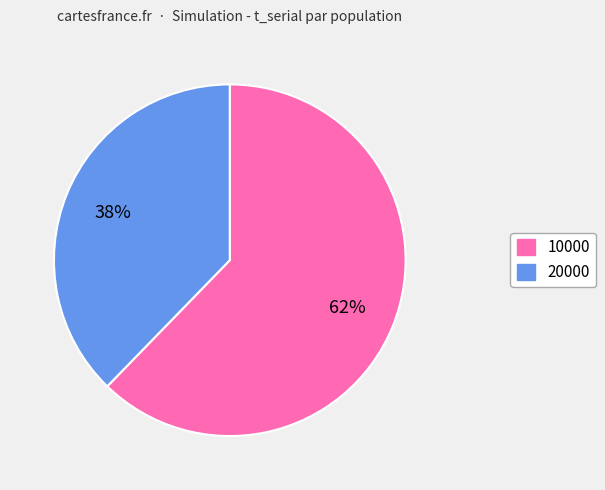

How many segments does this pie chart have?

2